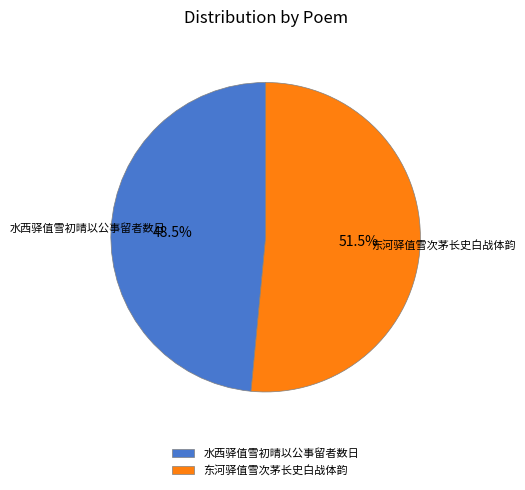

How many segments does this pie chart have?

2